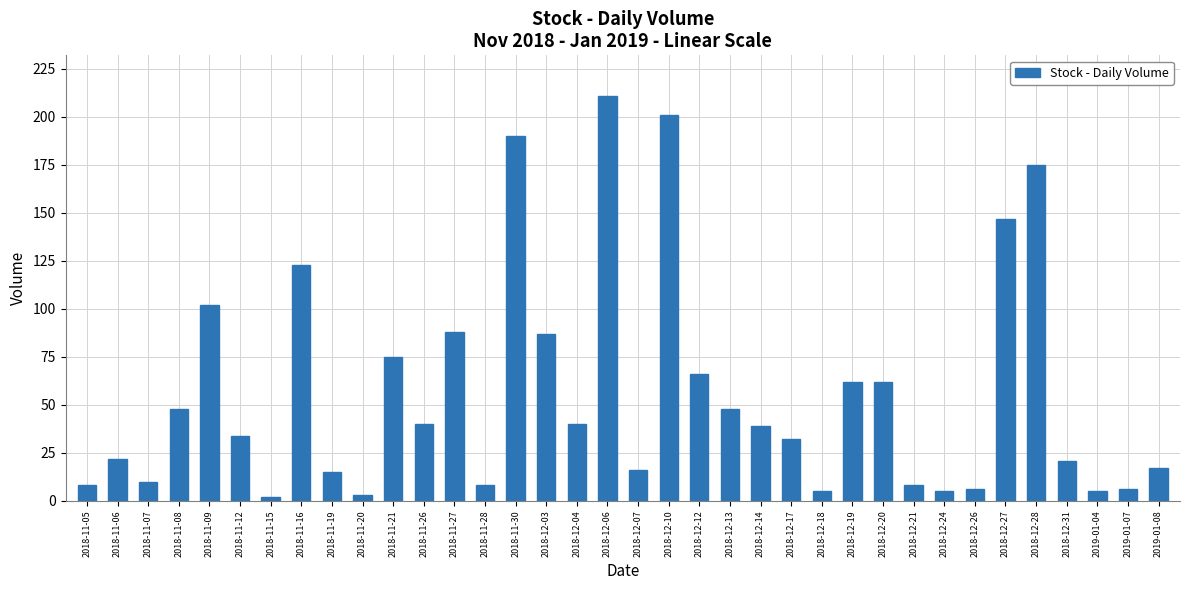

What is the sum of all values?

2027